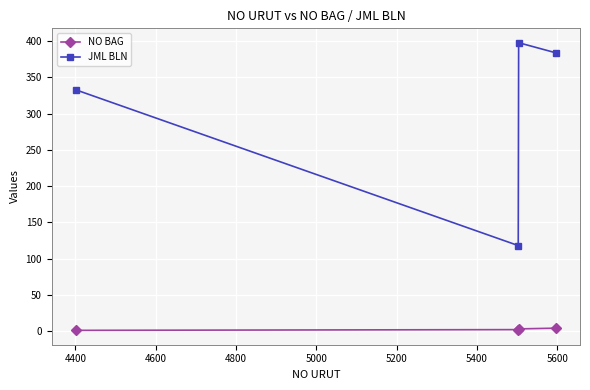

Rank the series by their maximum value, from highest to lowest.

JML BLN, NO BAG